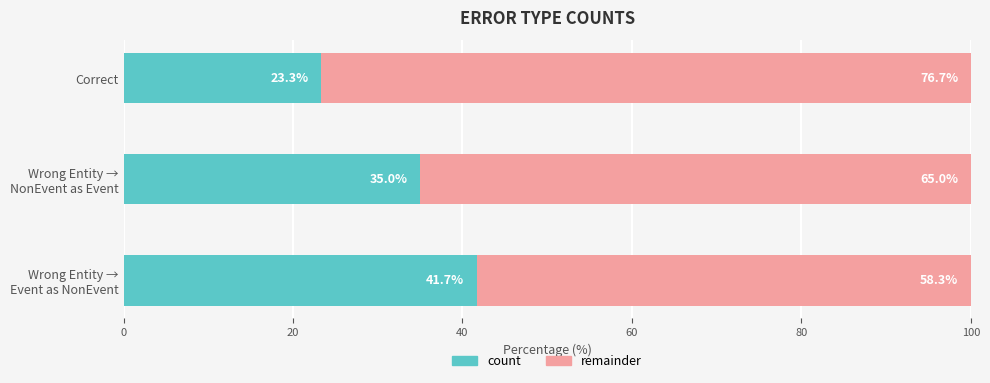

Reading left to right, extract all data points from this chart.

Wrong_Entity_Event_as_NonEvent=25	Wrong_Entity_NonEvent_as_Event=21	Correct=14